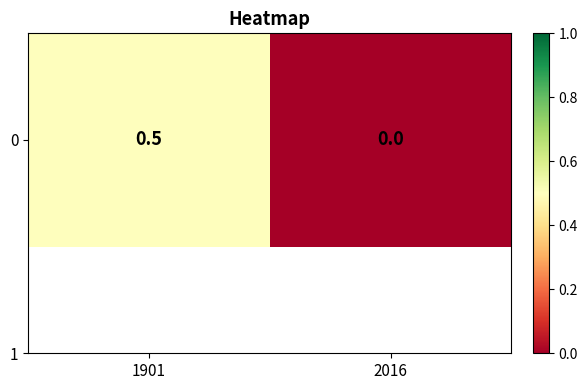

What is the sum of the values at 1901 and 2016?

0.5